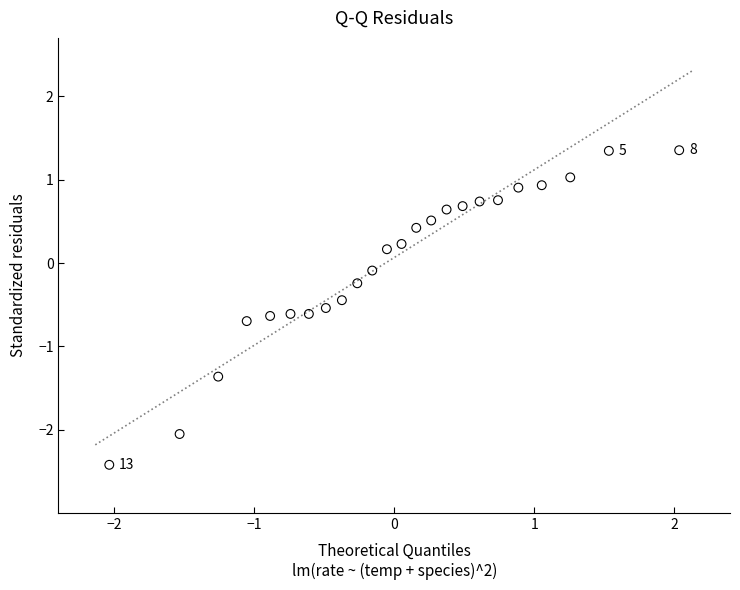

What is the range of Y values (max minus min)?

3.8